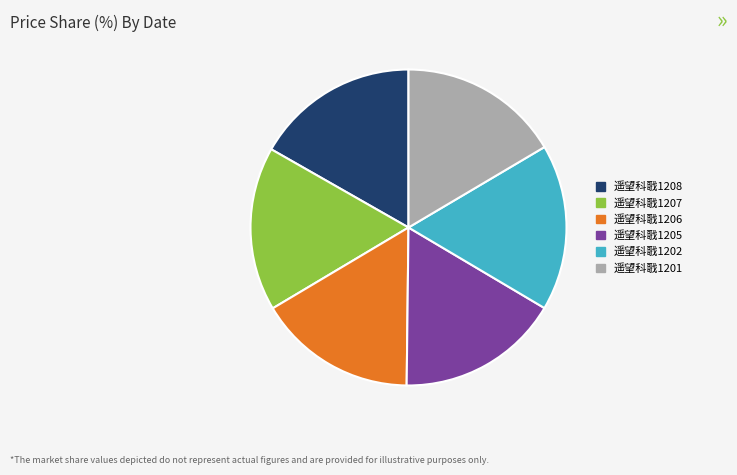

How many segments does this pie chart have?

6